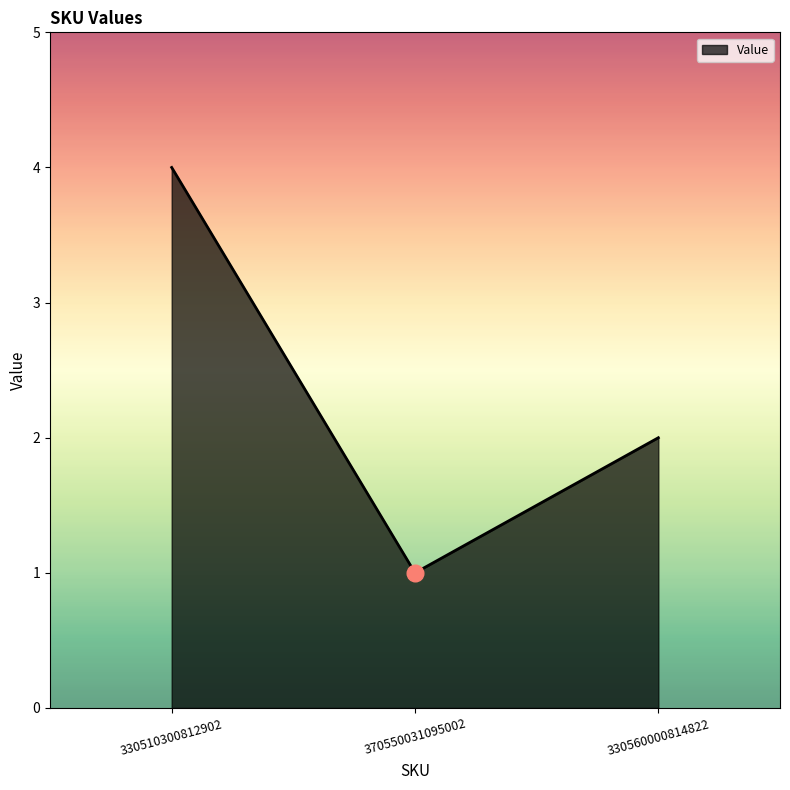

What is the sum of the values at 330560000814822 and 330510300812902?

6